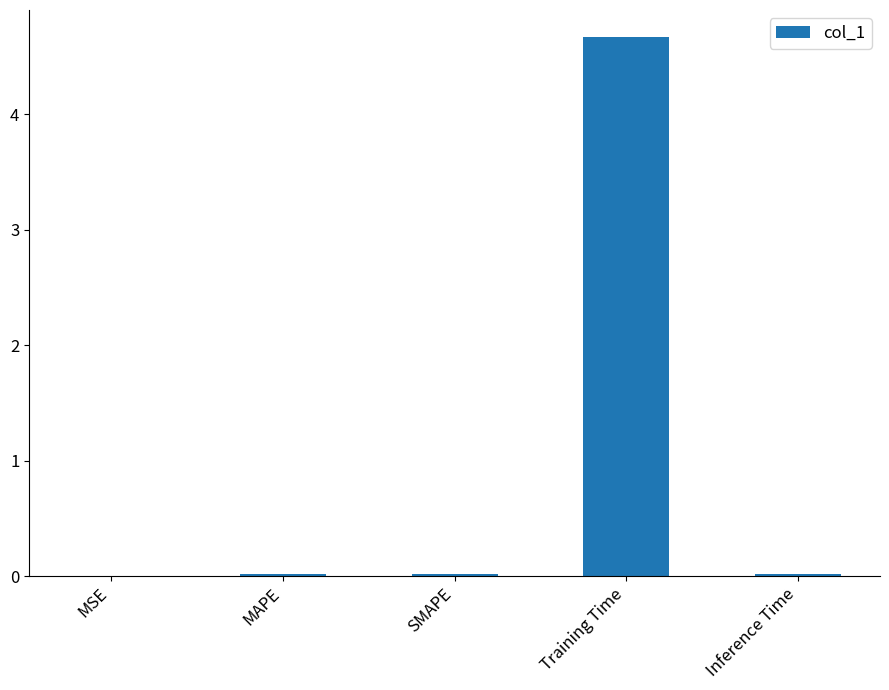

What is the sum of all values?

4.7